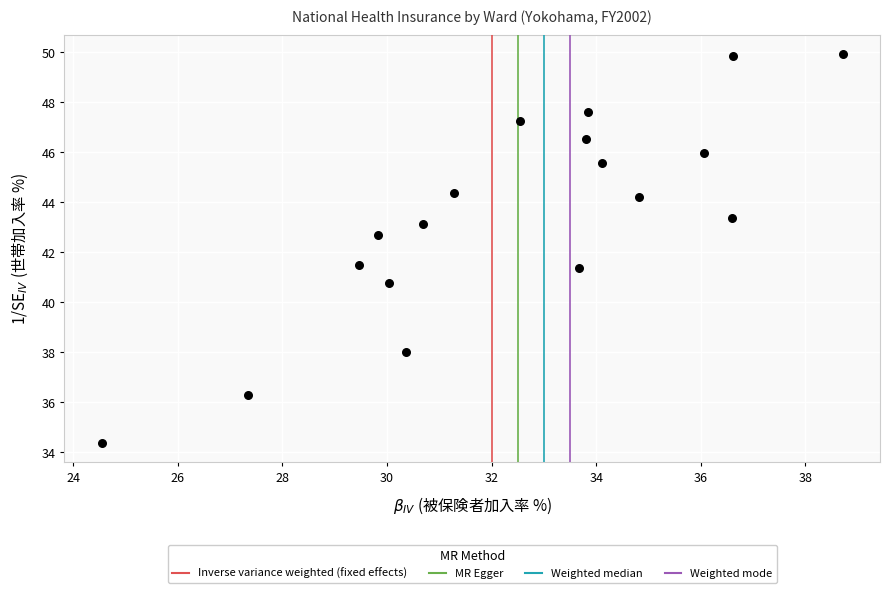

What is the range of X values (max minus min)?

14.2